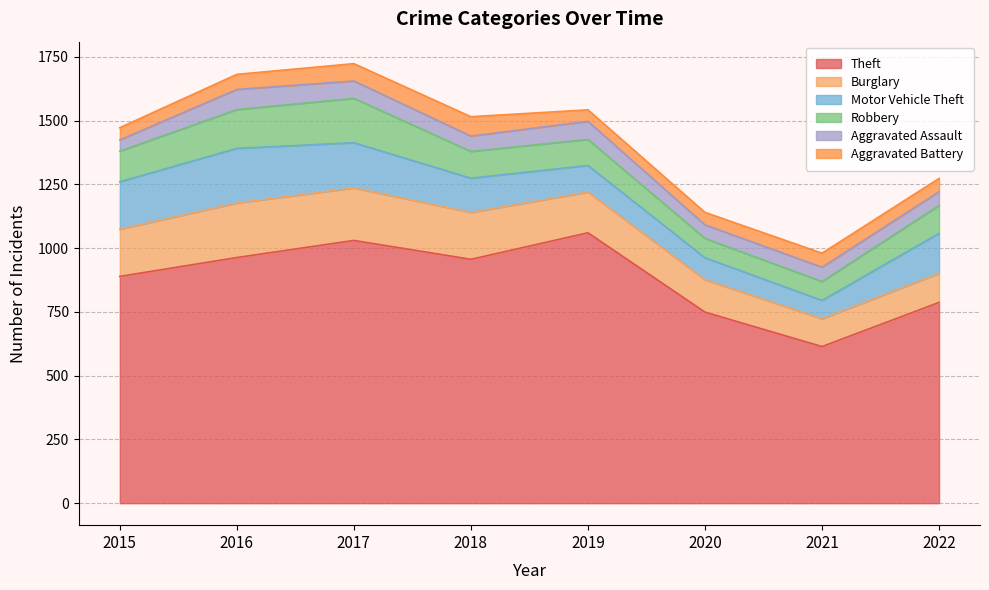

Where is Aggravated Battery nearest to the value 60?

2016